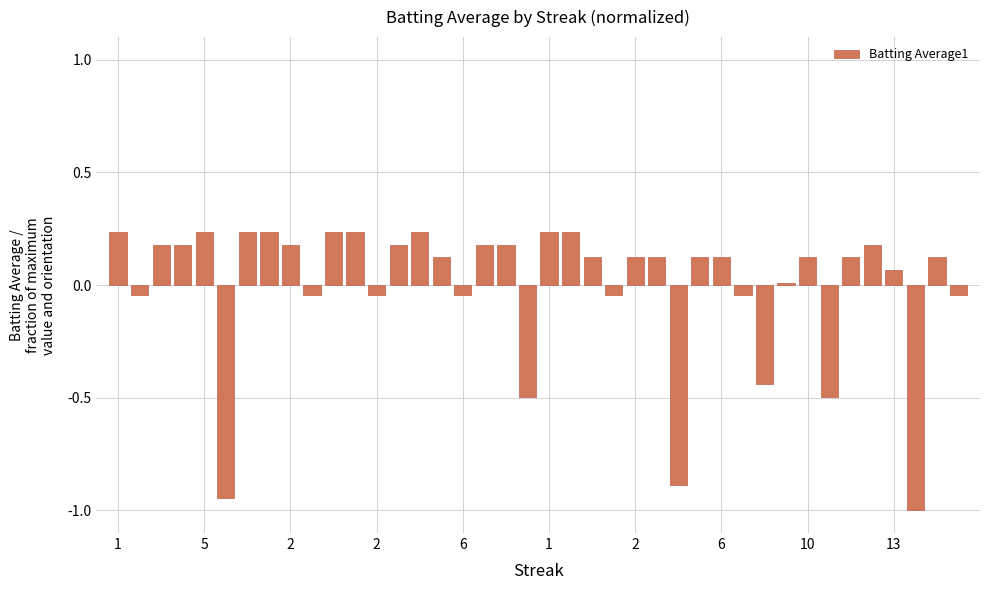

What is the value of the 20th bar from the left?

-0.5